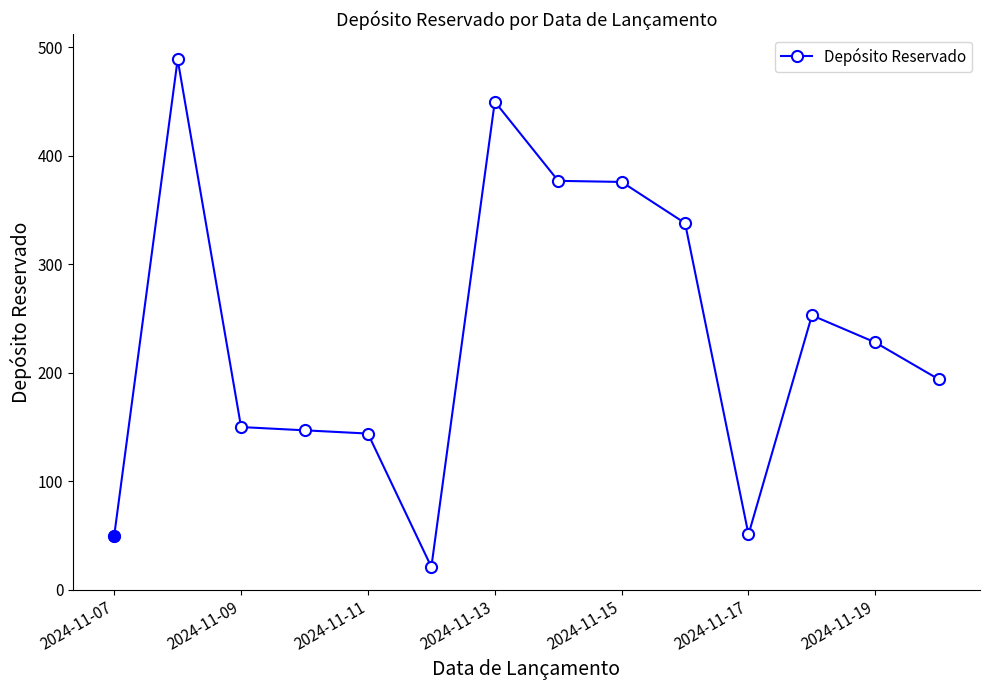

What is the value of the 10th point from the left?

338